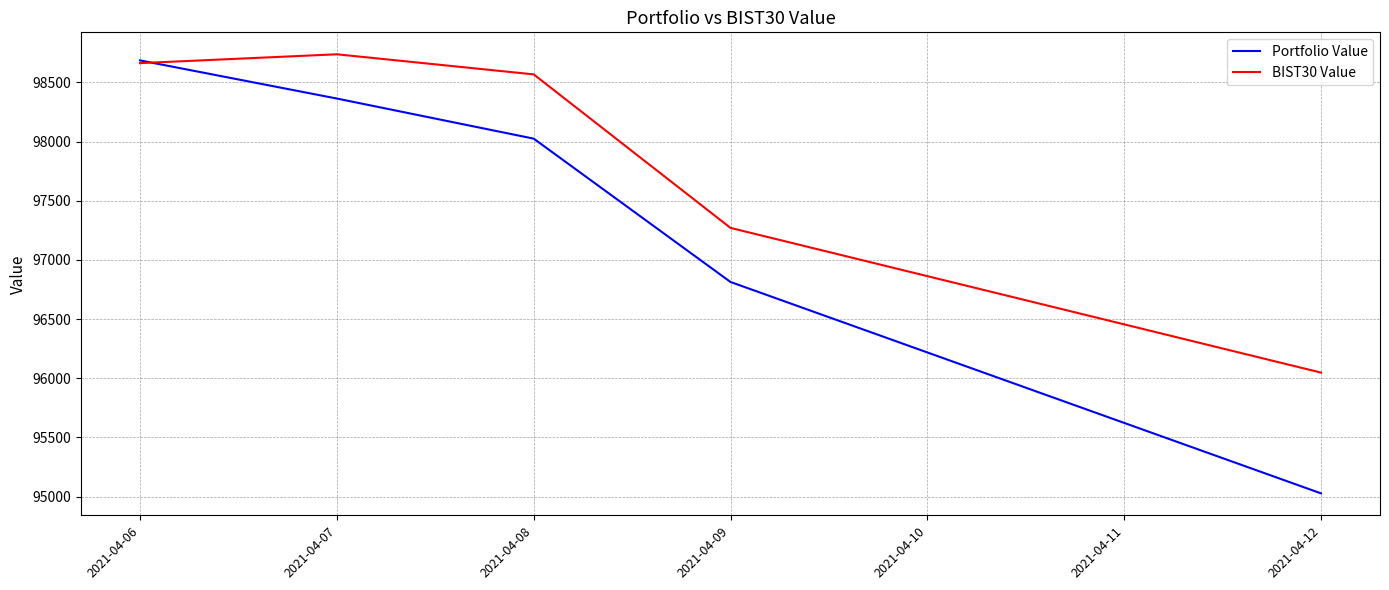

At how many categories does at least one series exceed 95207?

5